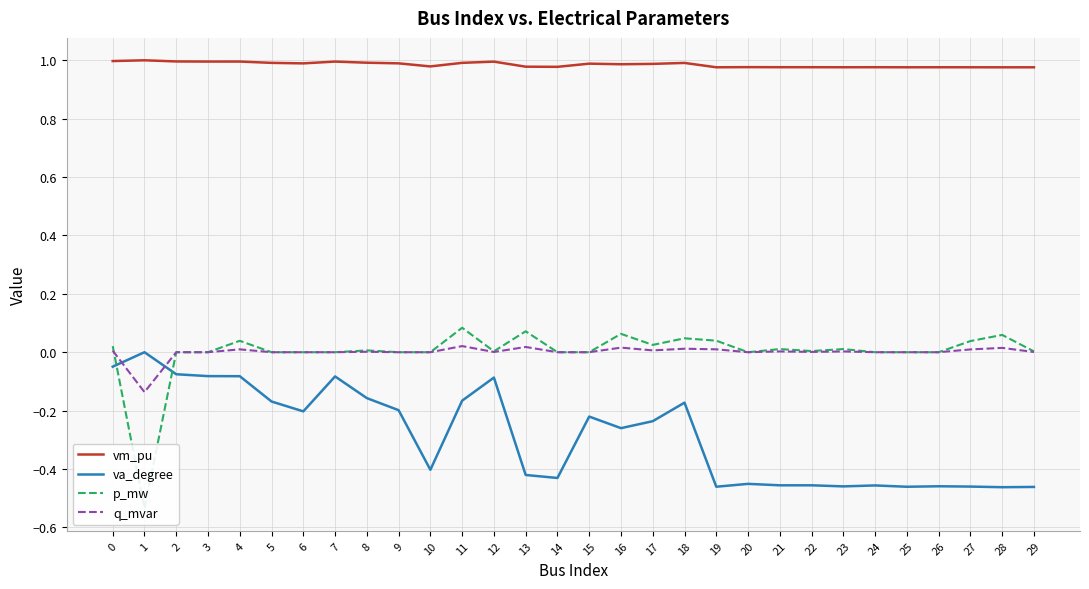

The q_mvar series shows 0.0 at 18. True or false?

True